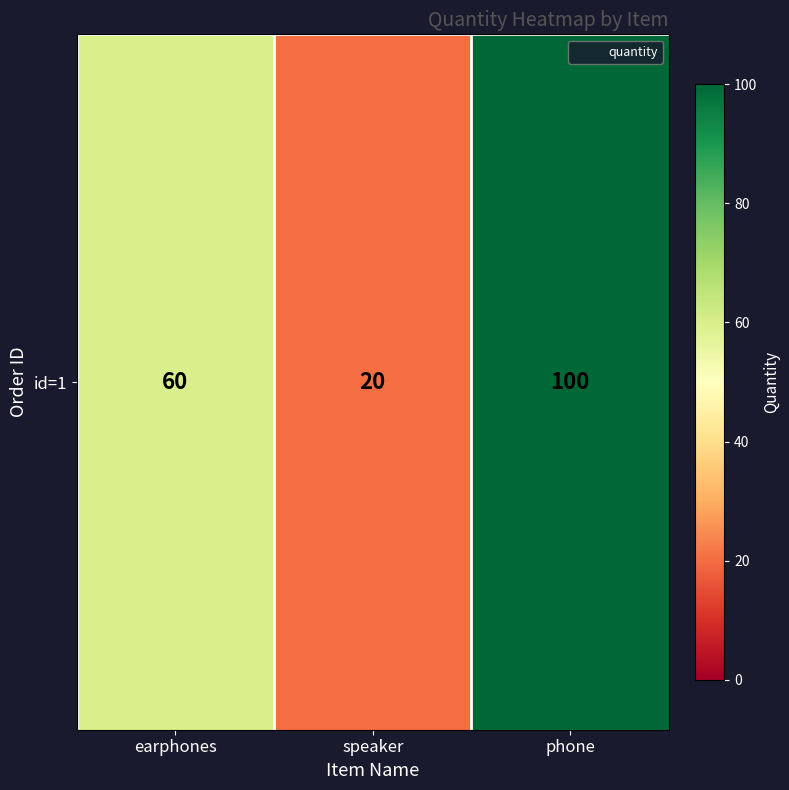

The value at speaker is 20. True or false?

True